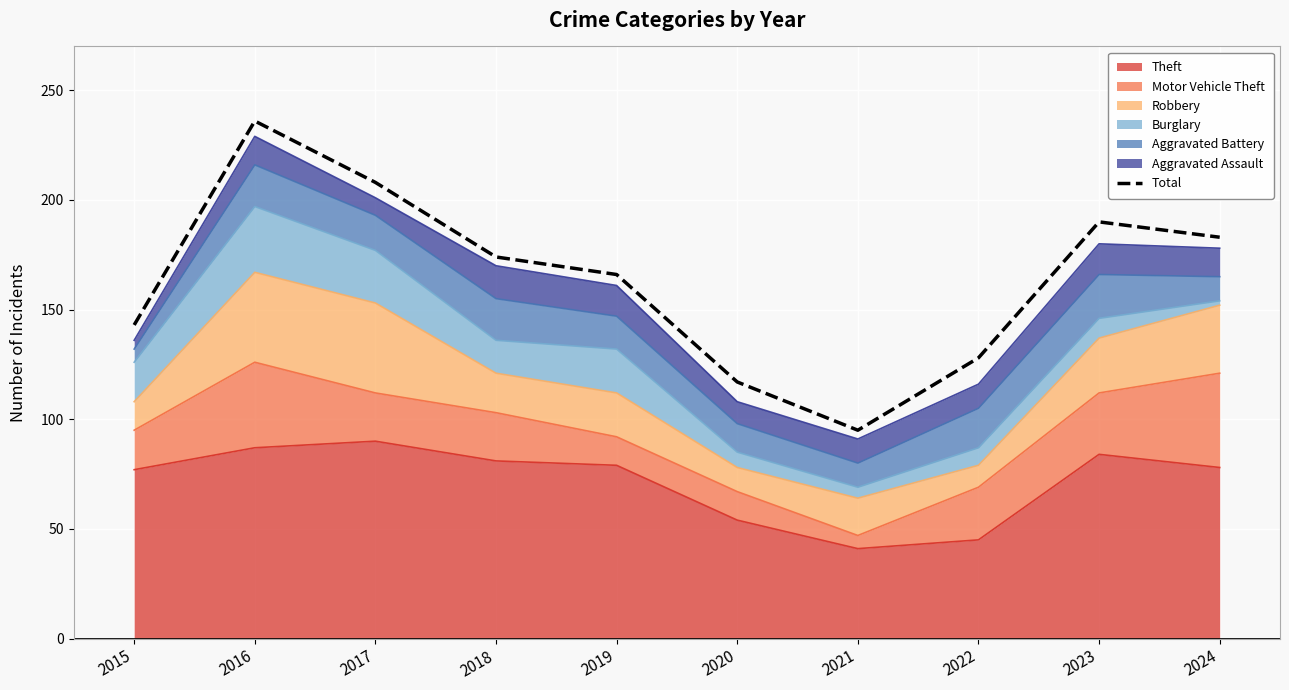

Which category has the highest value across all series?

2016